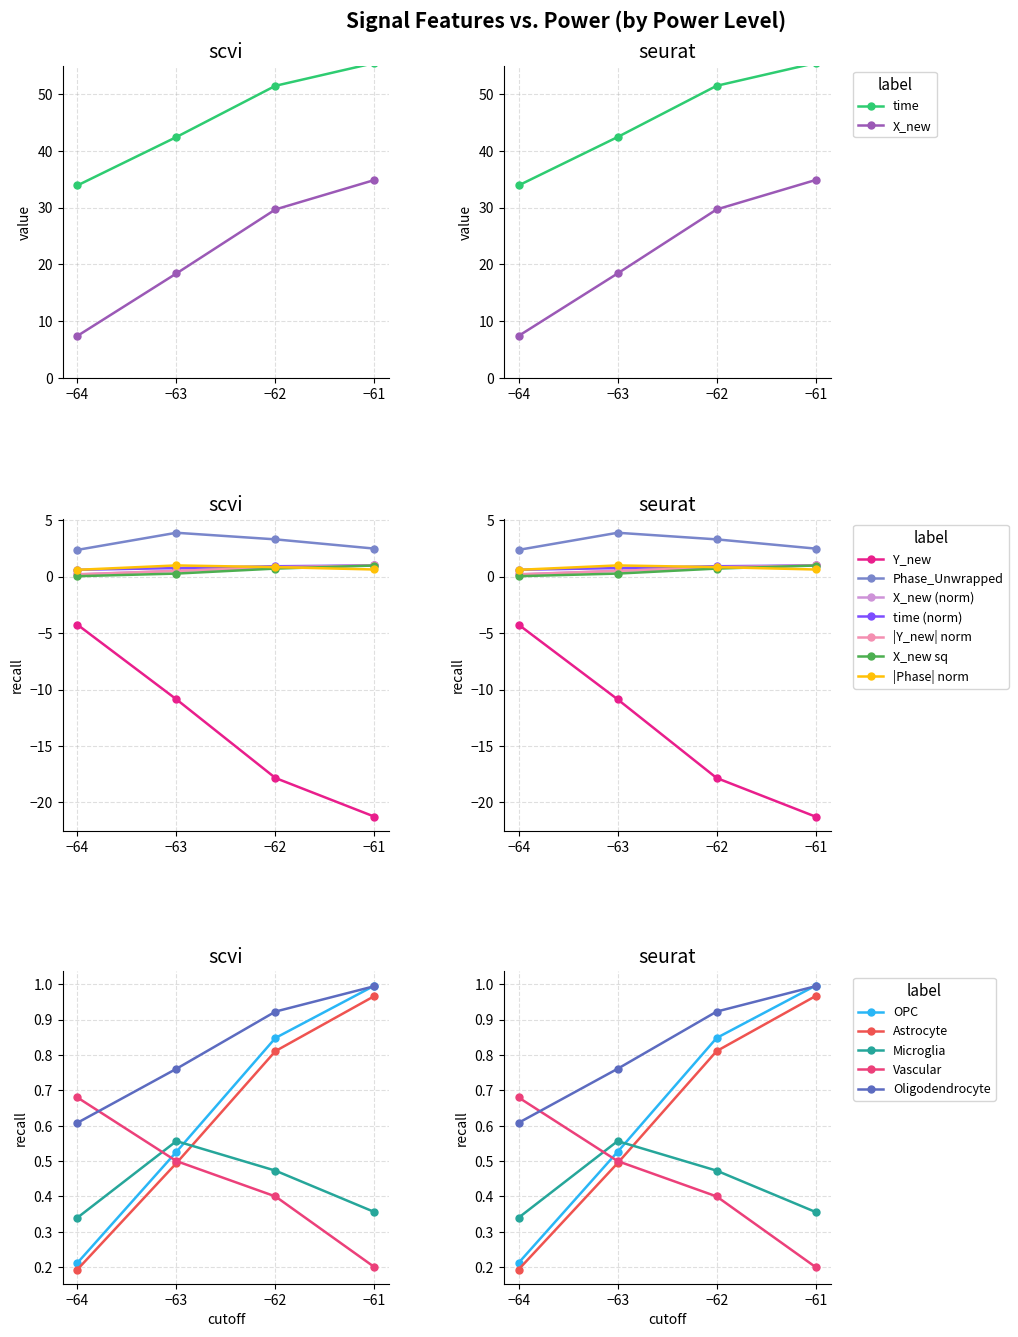

List the labels in order of Y value, largest first.

−64, −63, −62, −61